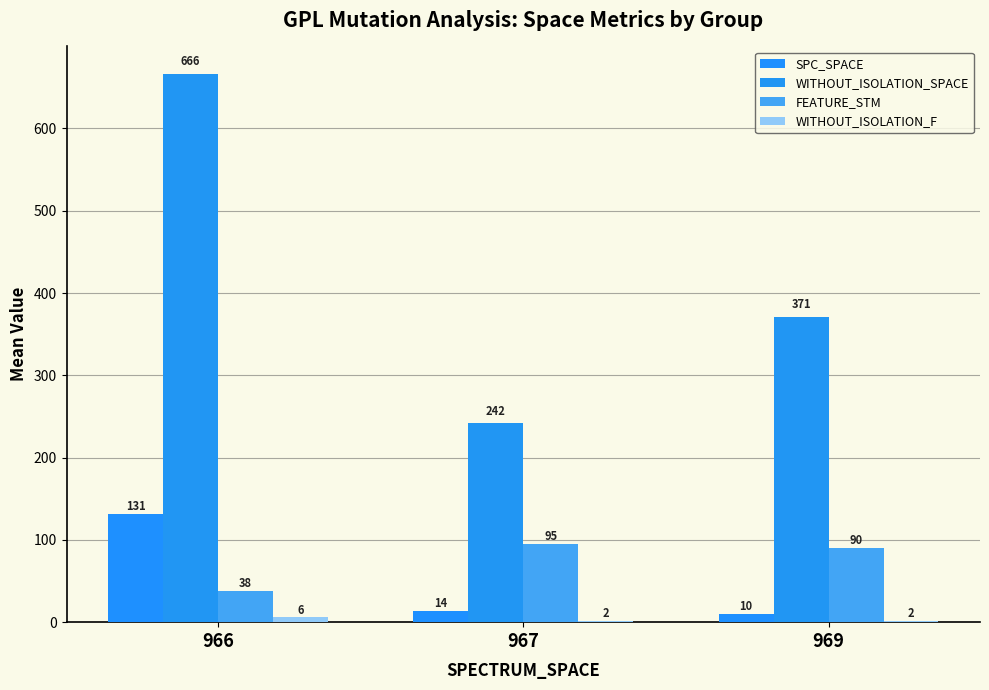

Which series has the largest range (max minus min)?

WITHOUT_ISOLATION_SPACE